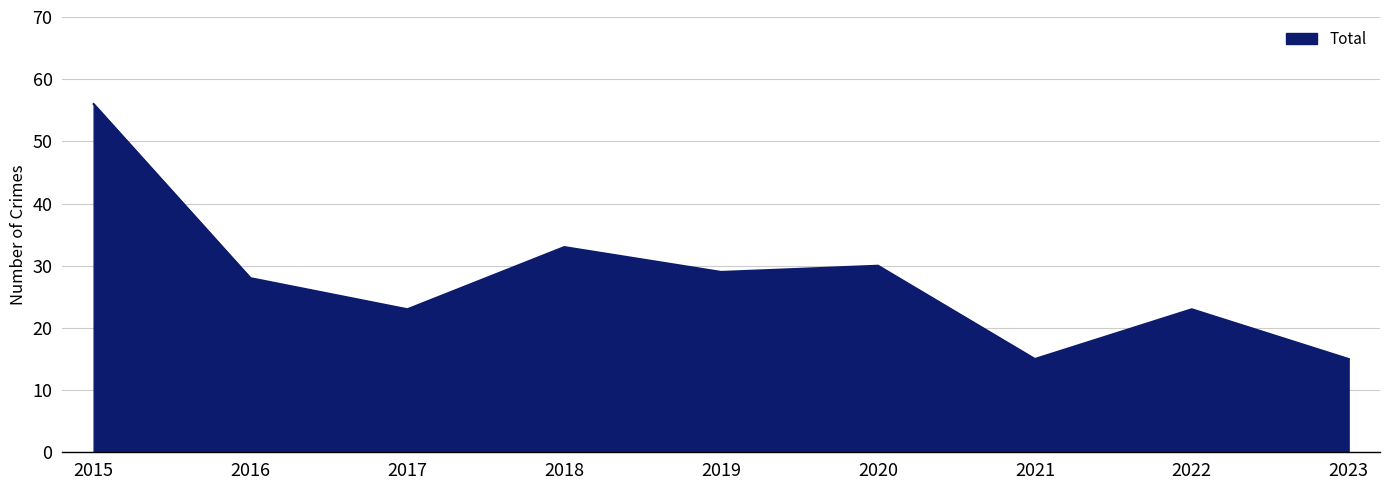

True or false: the data shows 21 at 2015.

False